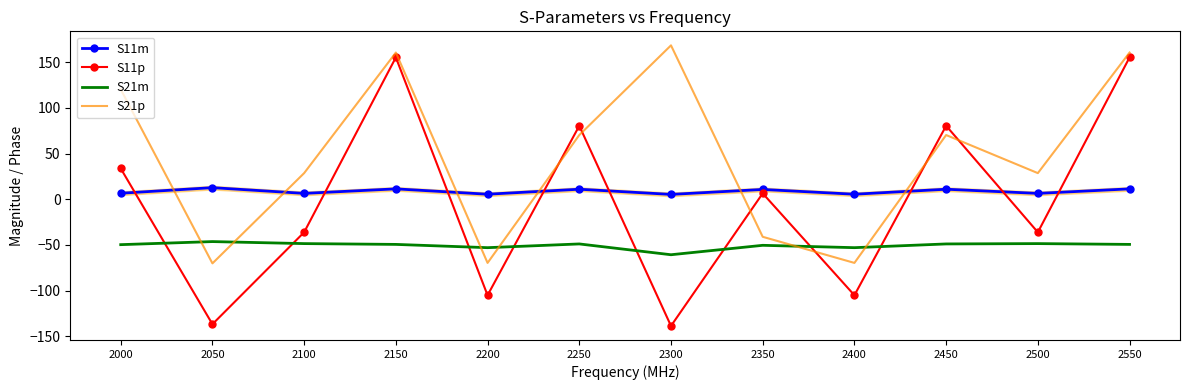

Is it true that S21m equals -53.0 at 2200?

True